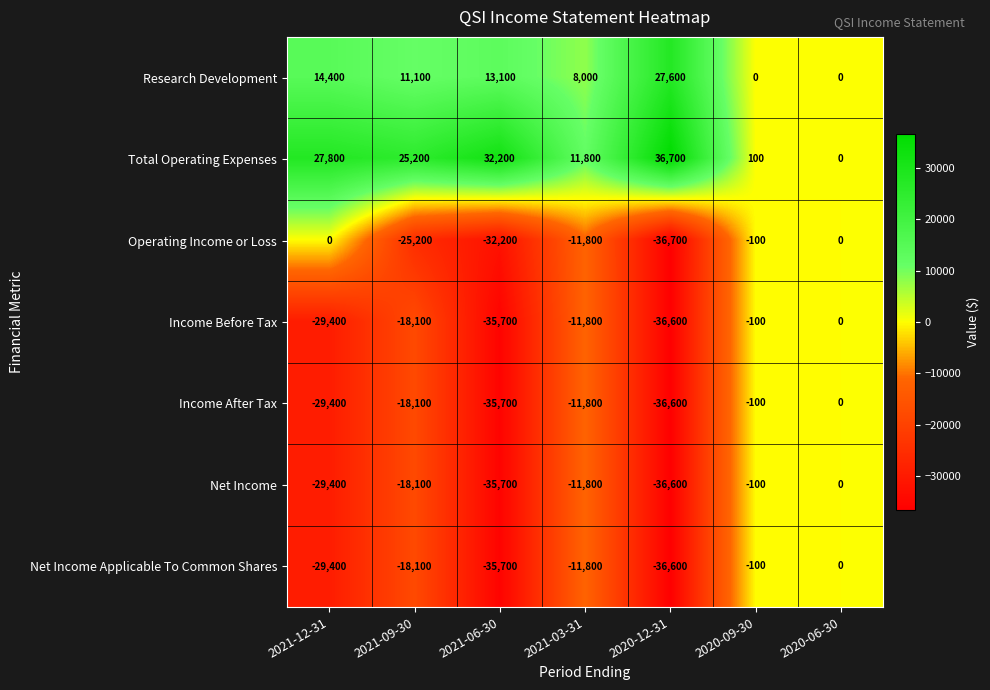

How many series are shown in this chart?

7